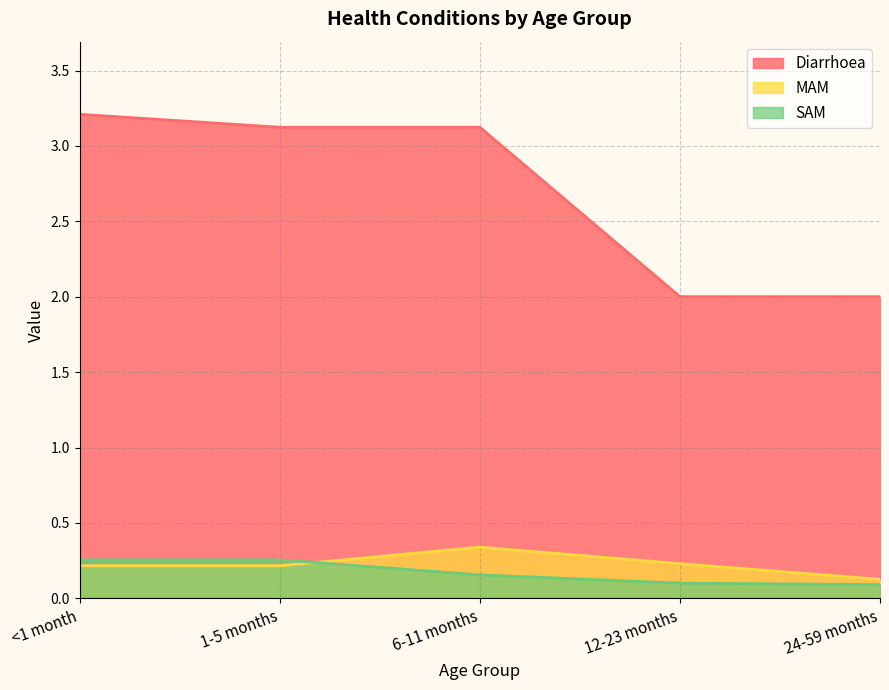

Which label corresponds to the largest value in the chart?

<1 month